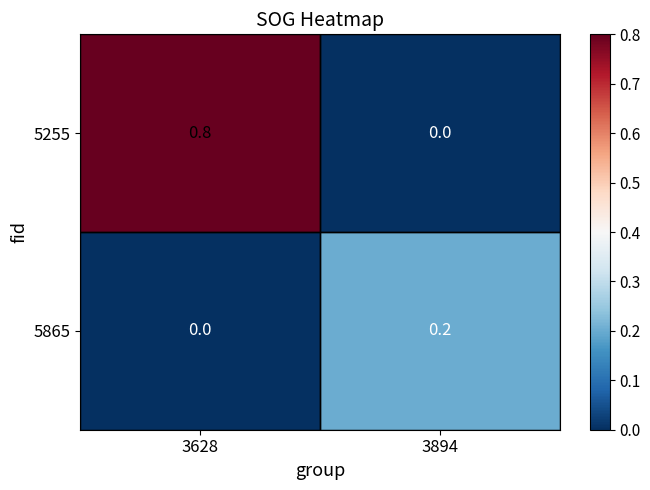

At which label does 5865 reach its peak?

3894